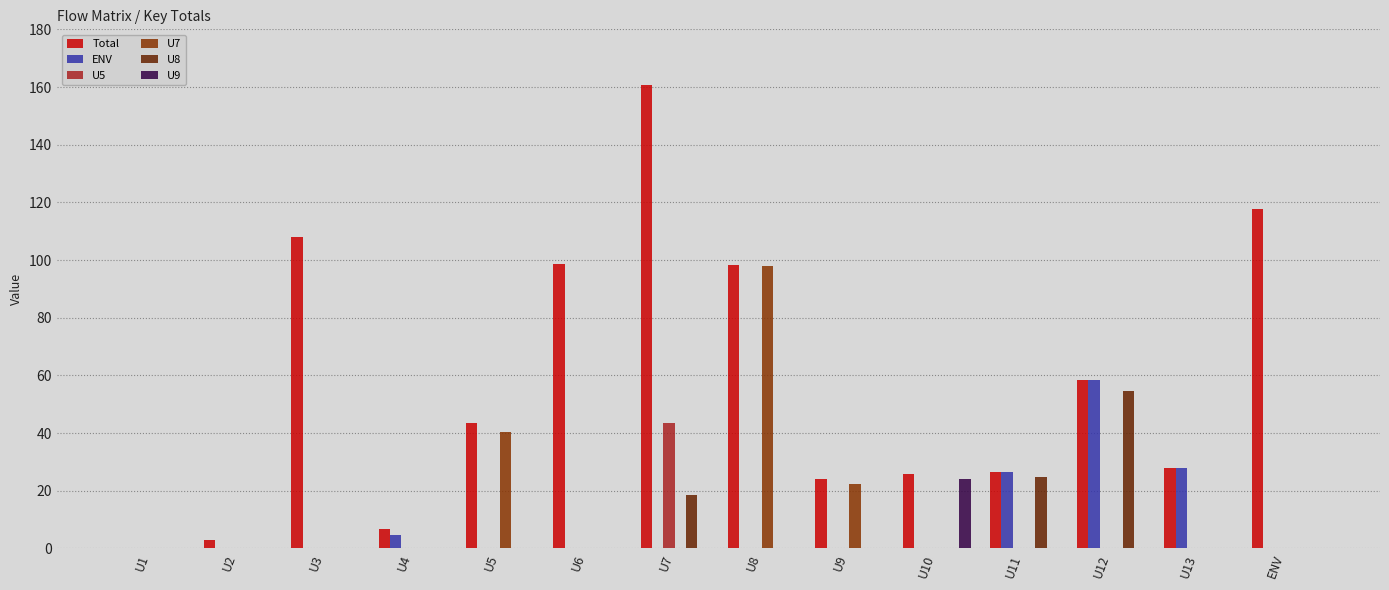

Where is U9 nearest to the value 12?

U1